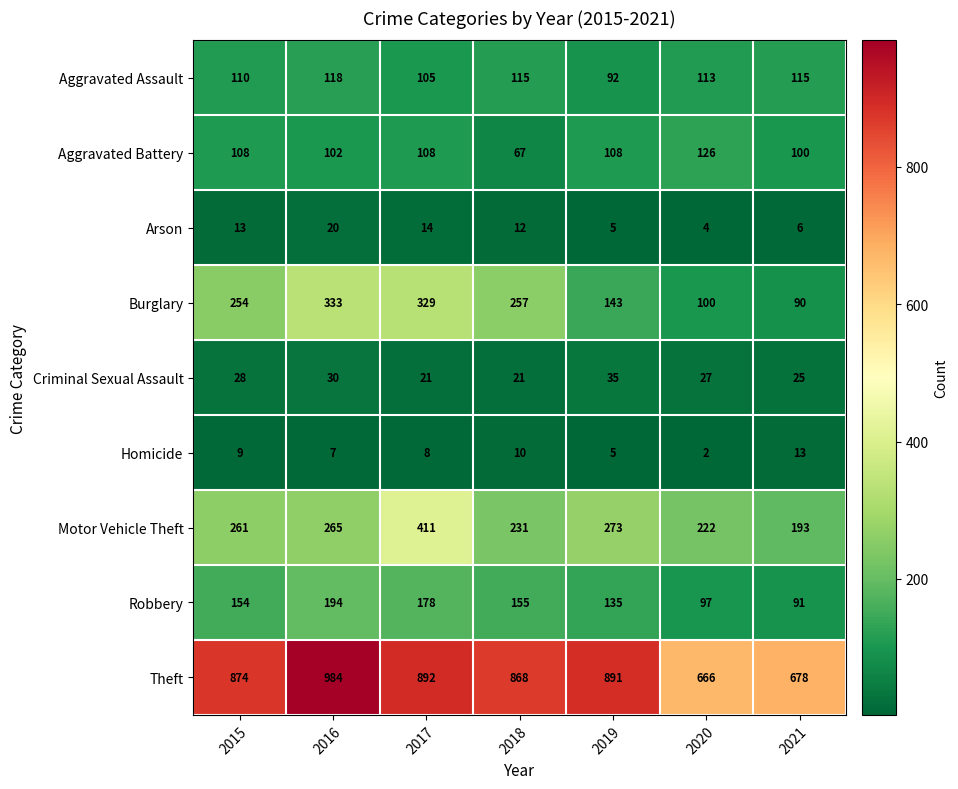

Count the number of categories in the chart.

7